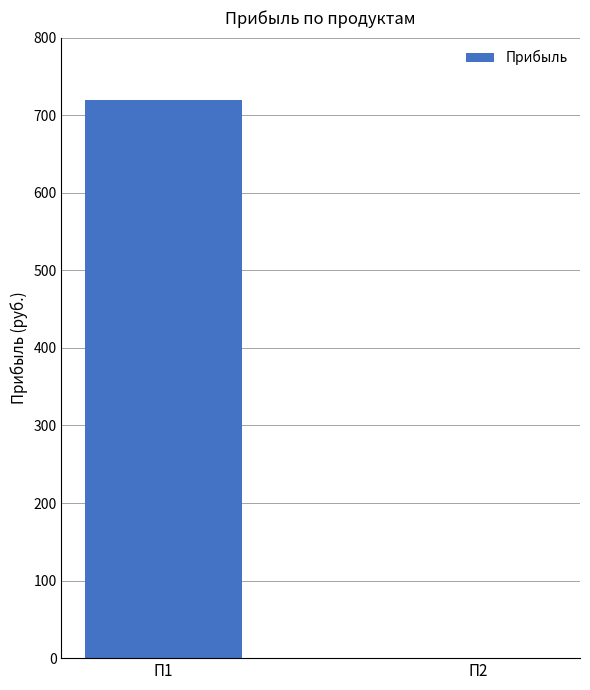

Is it true that the value at П2 is 383?

False